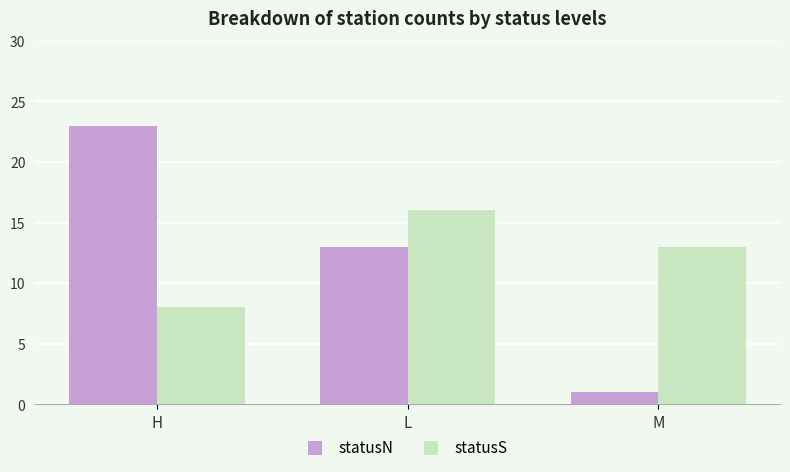

Does the chart contain any negative values?

No